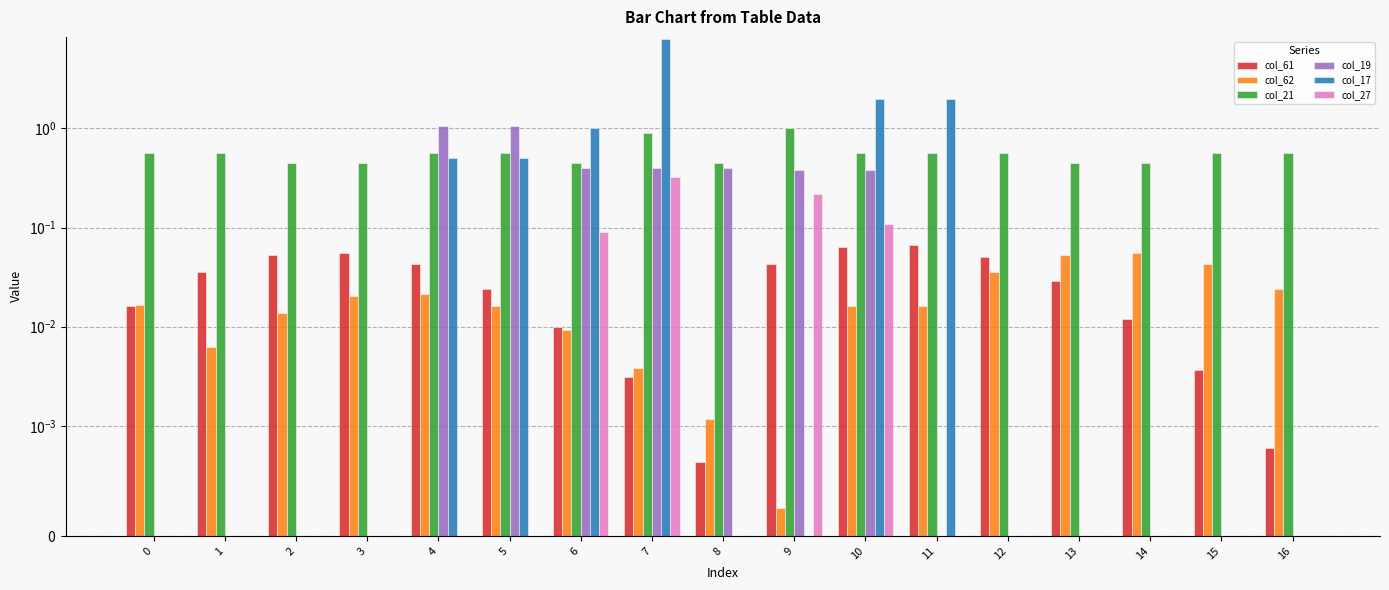

Rank the series by their maximum value, from lowest to highest.

col_62, col_61, col_27, col_21, col_19, col_17